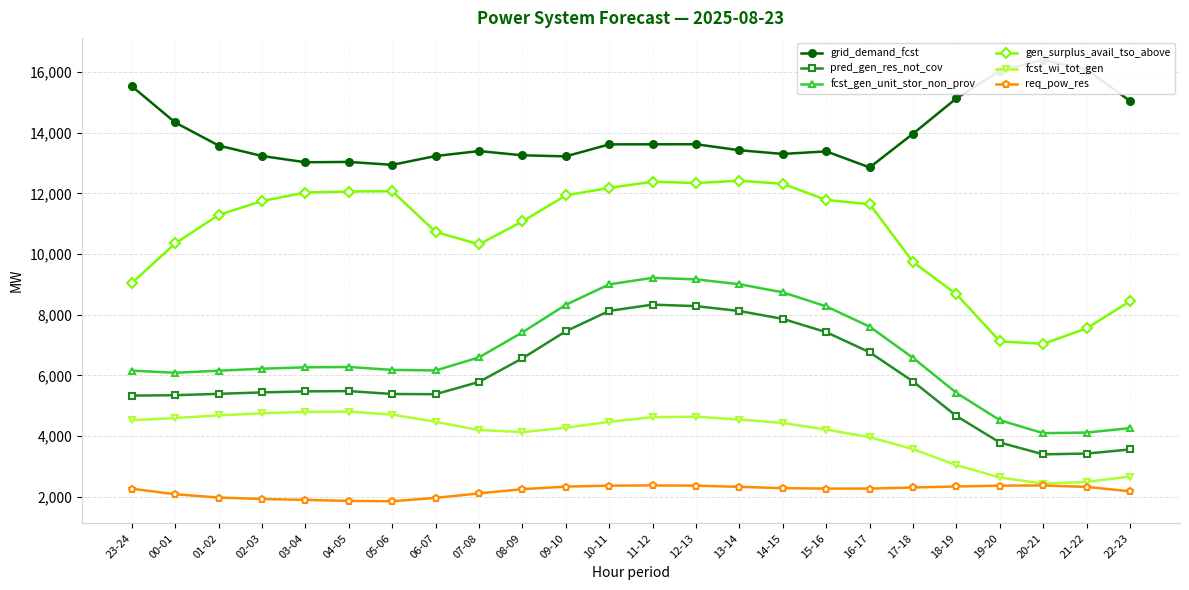

What is the difference between the gen_surplus_avail_tso_above values at 07-08 and 23-24?

1276